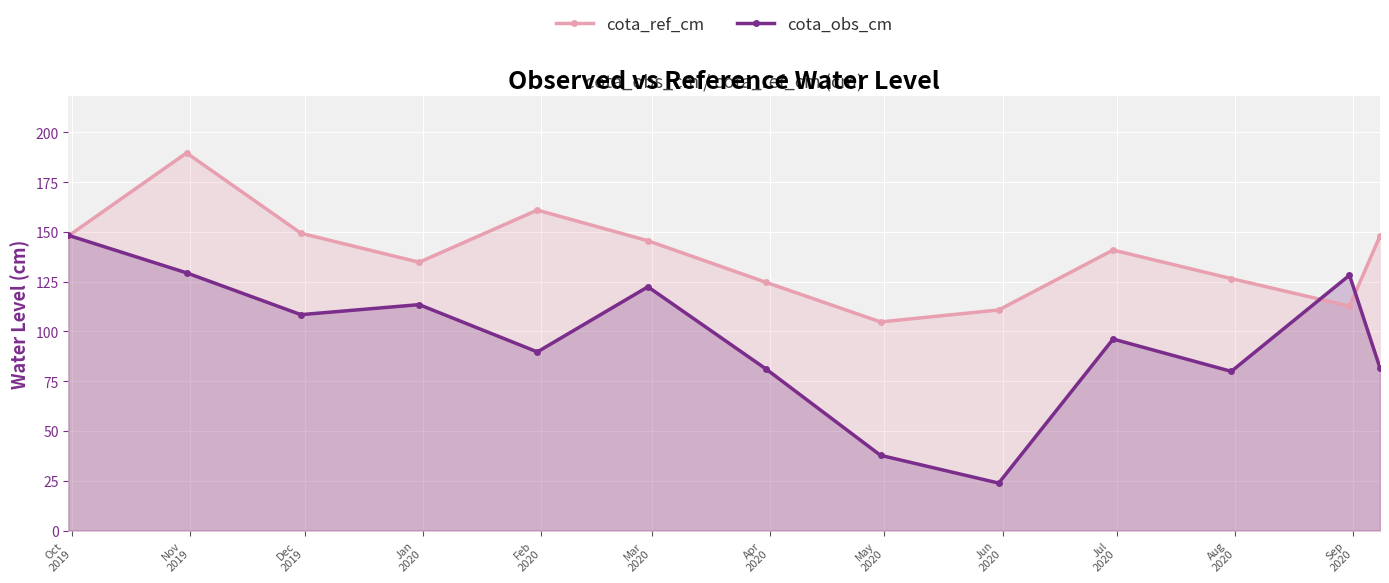

In cota_obs_cm, how many points are higher than both neighbors (excluding endpoints)?

4